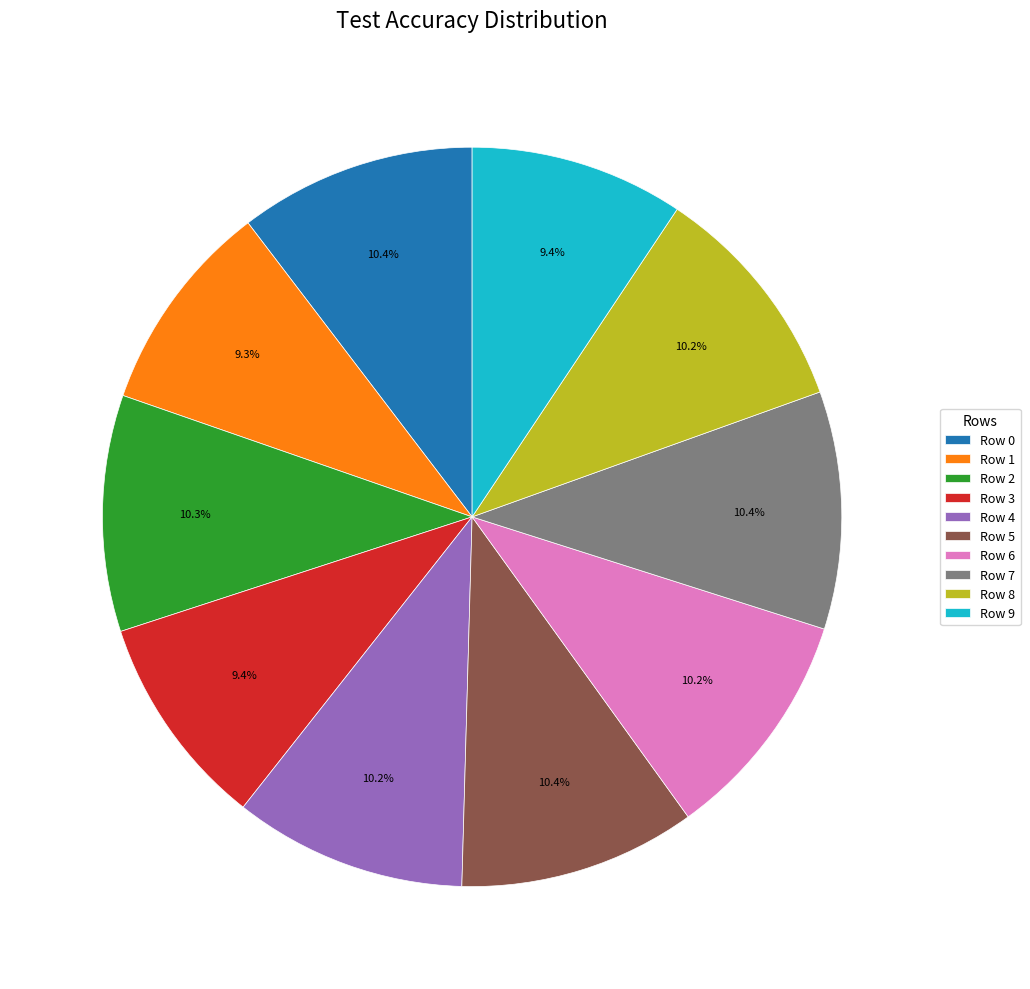

Combined, do Row 9 and Row 6 account for over 50%?

No